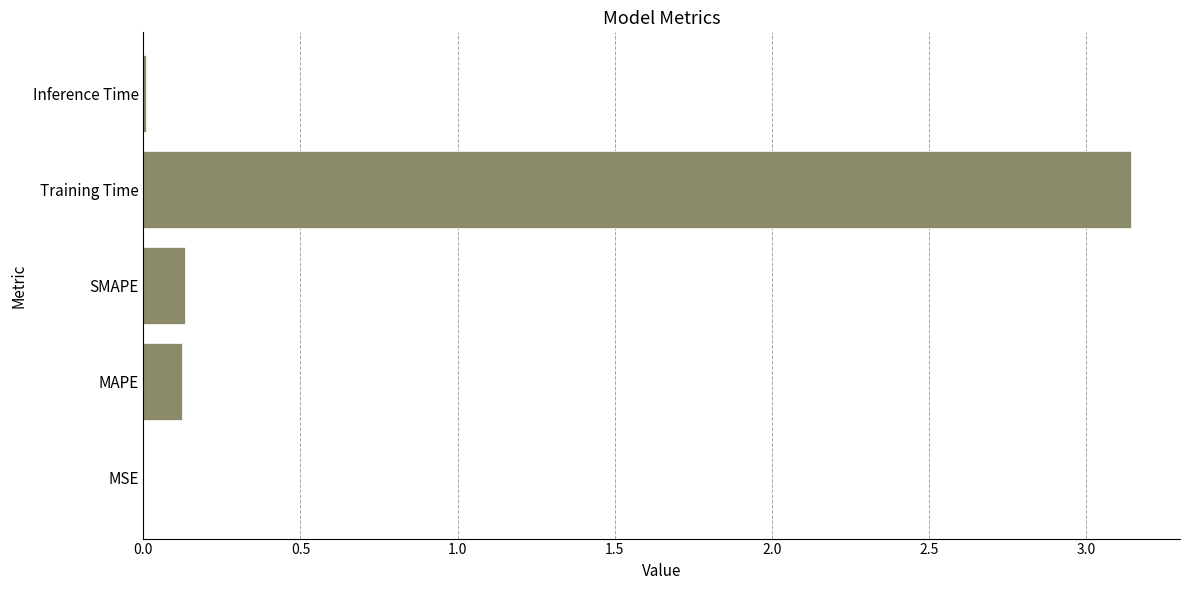

Between MAPE and MSE, which is larger?

MAPE